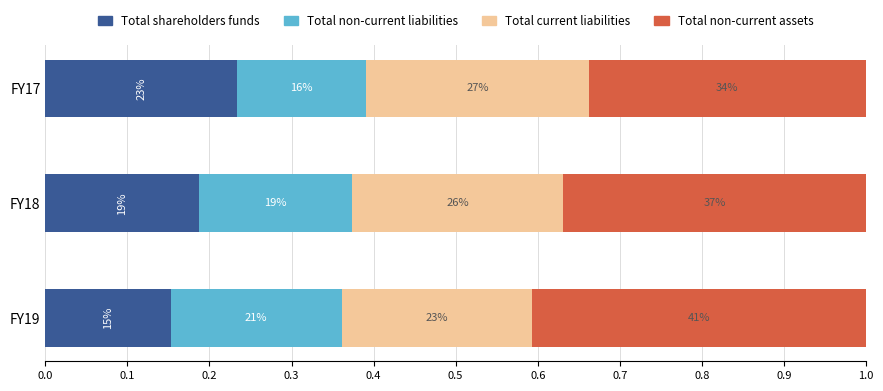

What is the sum of all Total non-current liabilities values?

0.6